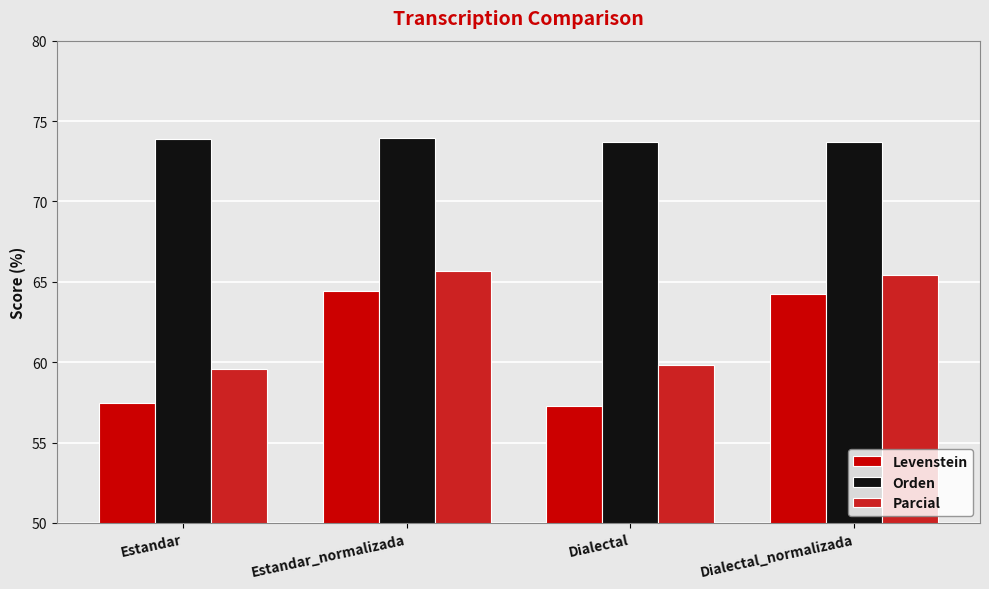

Which series has the largest total across all categories?

Orden